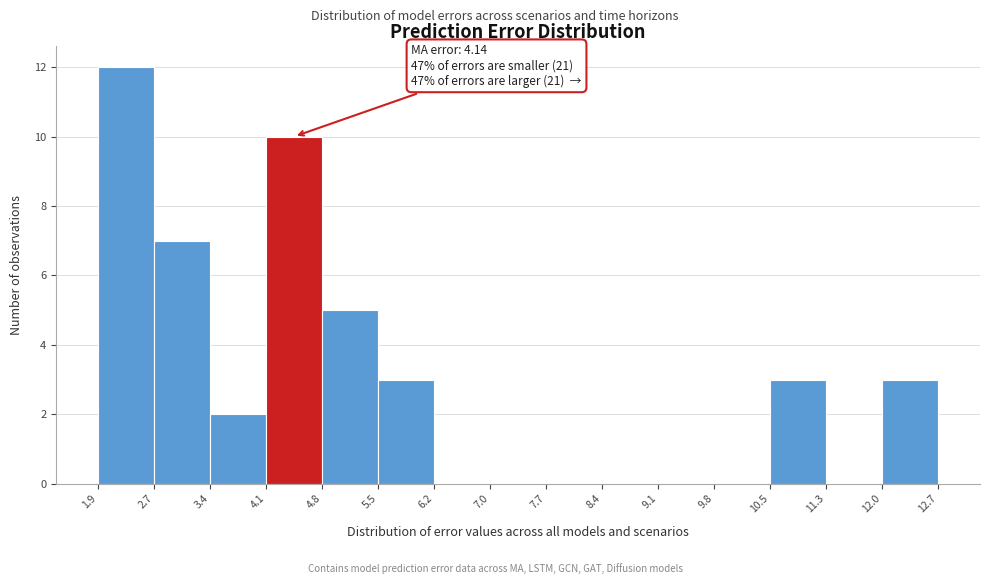

Over which range of the x-axis is the bar tallest?

1.9 to 2.7